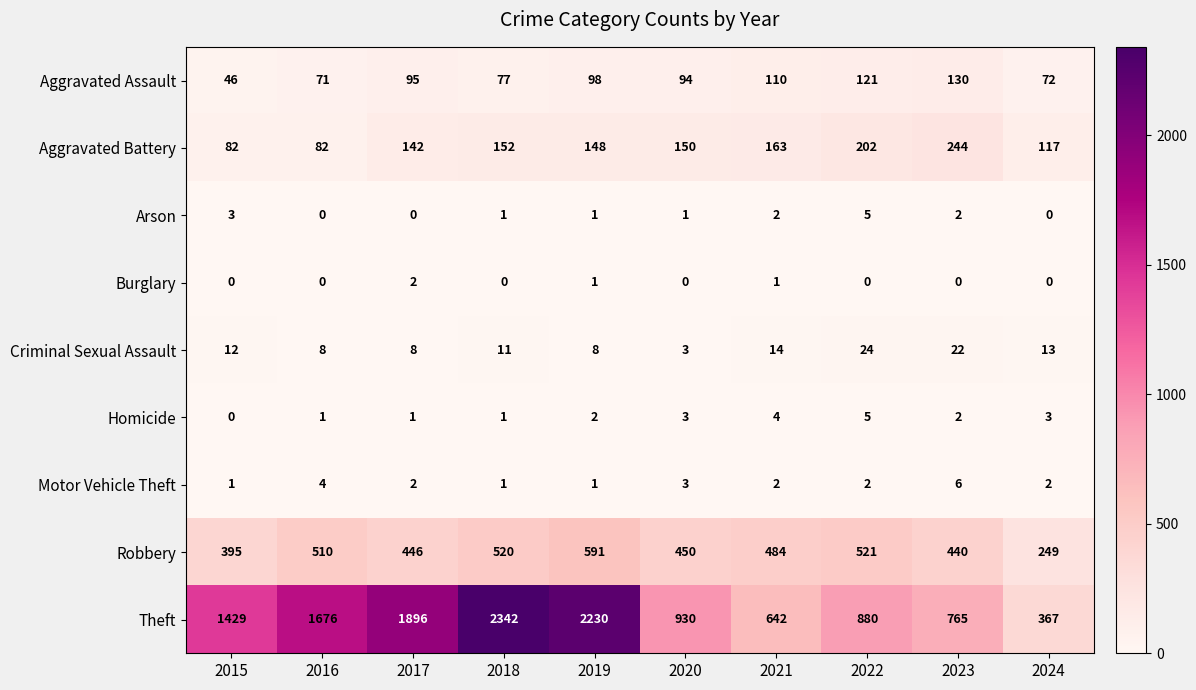

How many values in the Motor Vehicle Theft series are below 2?

3